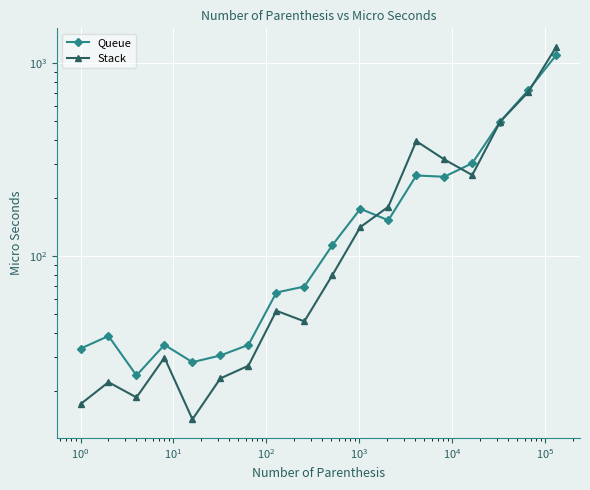

What is the total value across all series at $\mathdefault{10^{1}}$?

64.5